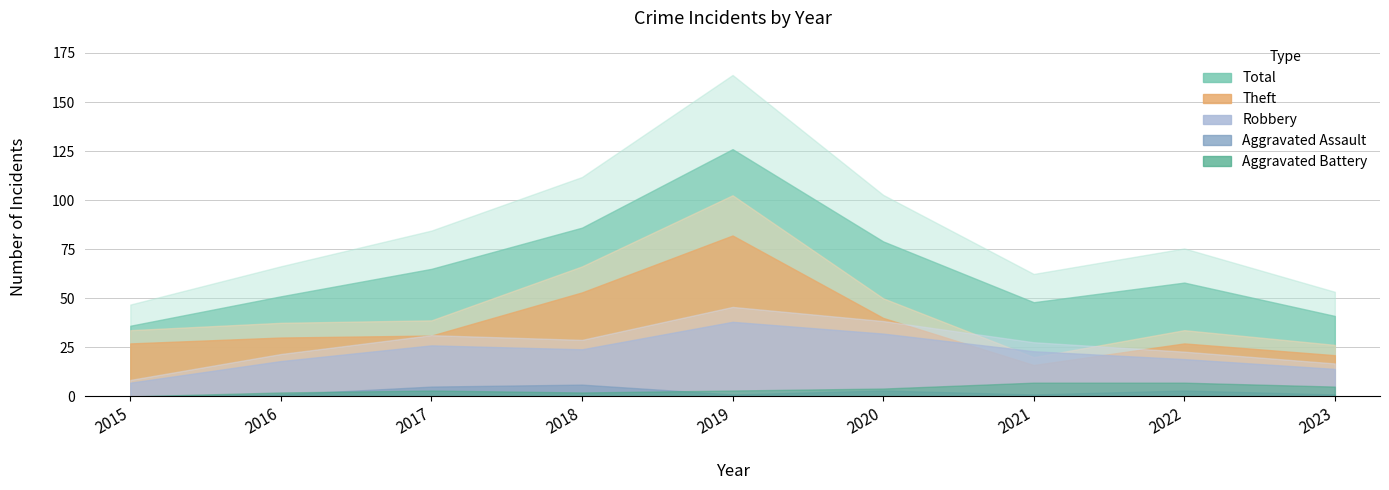

Where does the Total series first go above 58?

2017